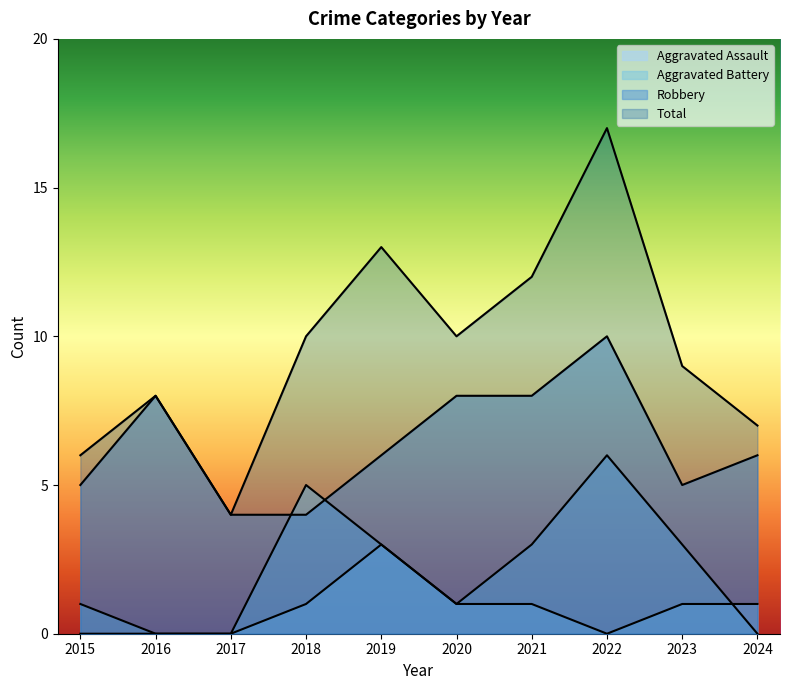

How many Robbery values are between 5 and 8?

7